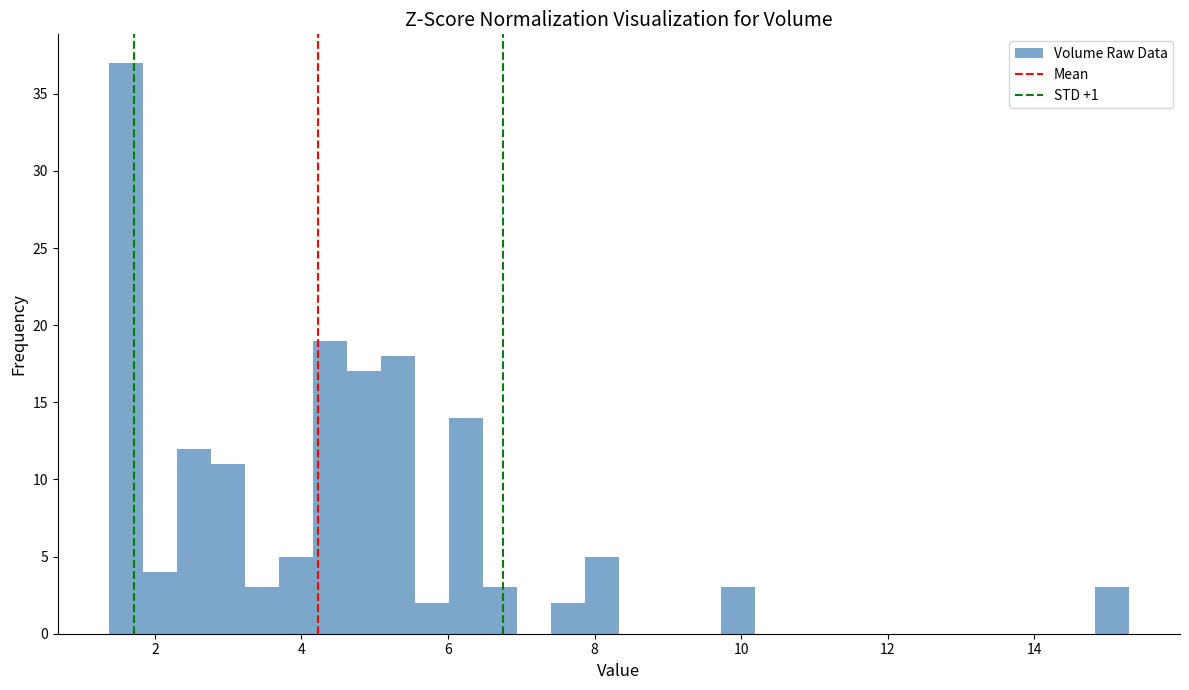

Read against the x-axis, roughly where is the centre of the tallest bar?

1.6